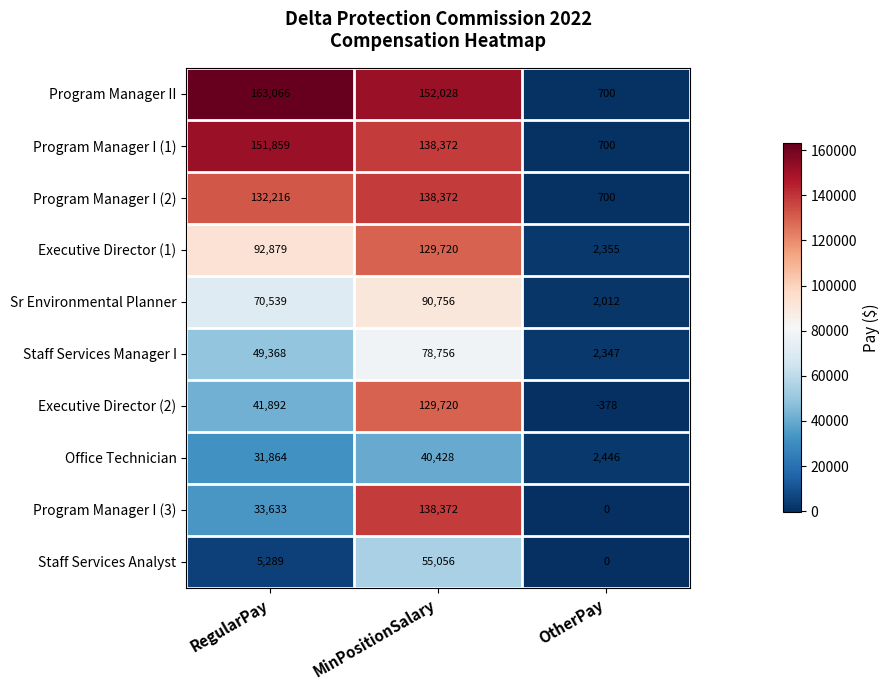

At RegularPay, list the series in order from smallest to largest.

Staff Services Analyst, Office Technician, Program Manager I (3), Executive Director (2), Staff Services Manager I, Sr Environmental Planner, Executive Director (1), Program Manager I (2), Program Manager I (1), Program Manager II